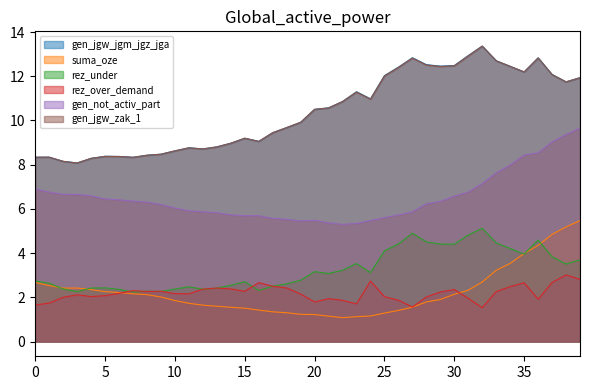

Does the chart have visible grid lines?

No